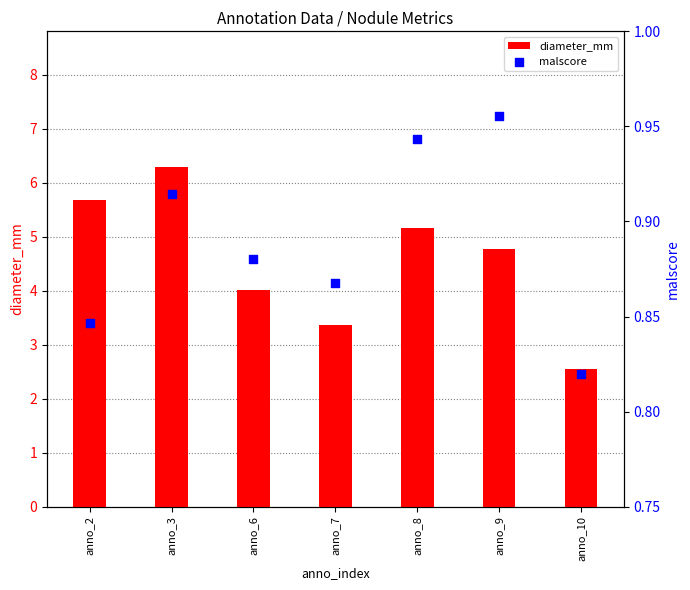

Which series has the largest total across all categories?

diameter_mm